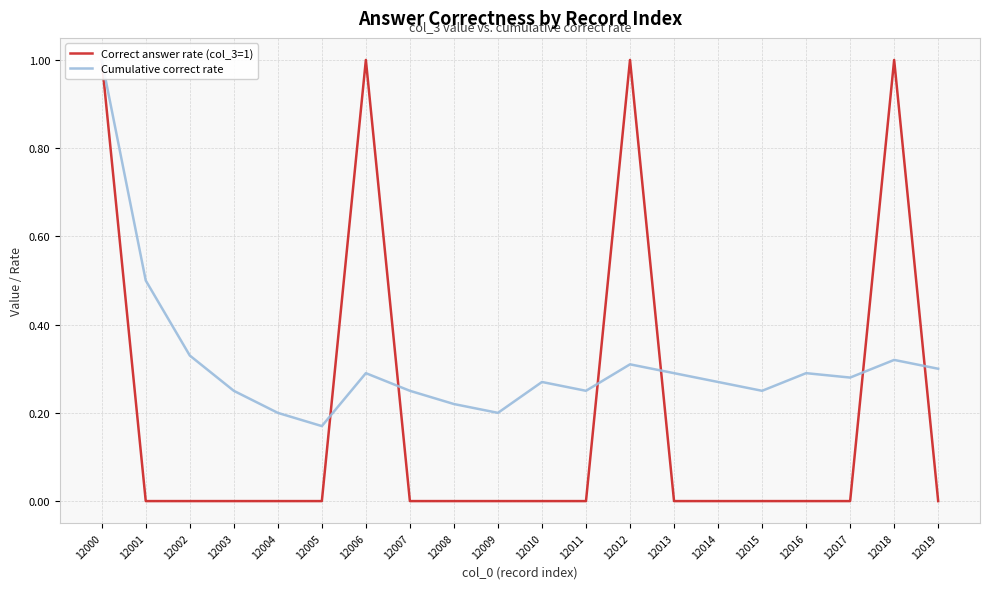

Count the number of data series in this chart.

2